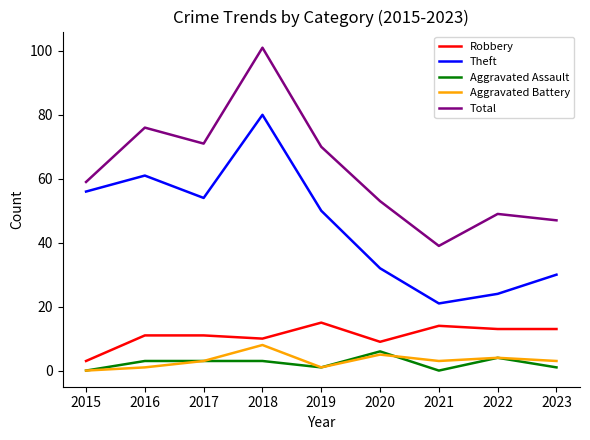

True or false: Total has more than 0 points higher than both neighbors.

True